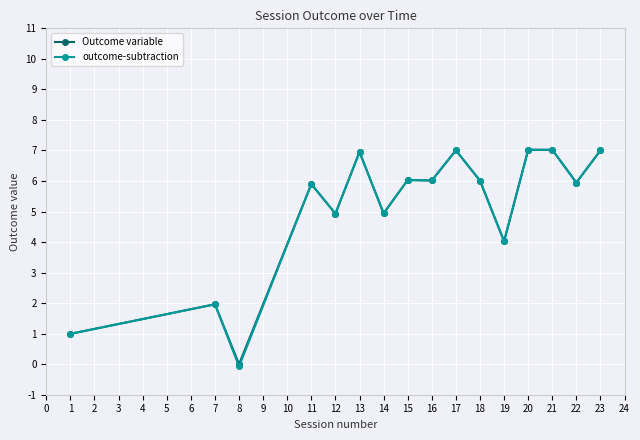

Where is the first local minimum for Outcome variable?

8